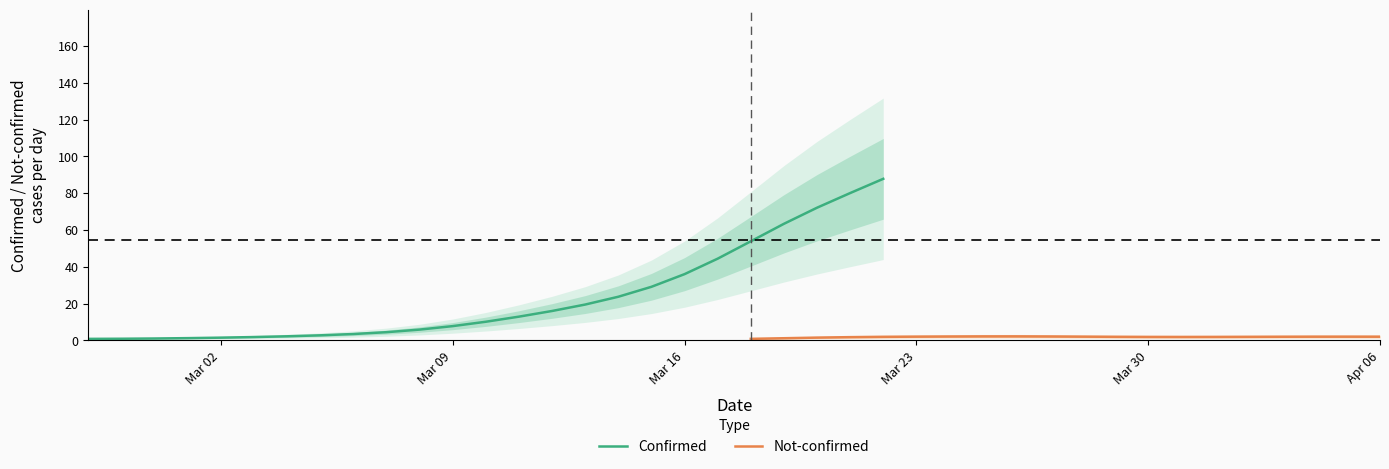

Is the value of value at 2020-03-02 greater than the value of not-confirmed at 2020-03-21?

No